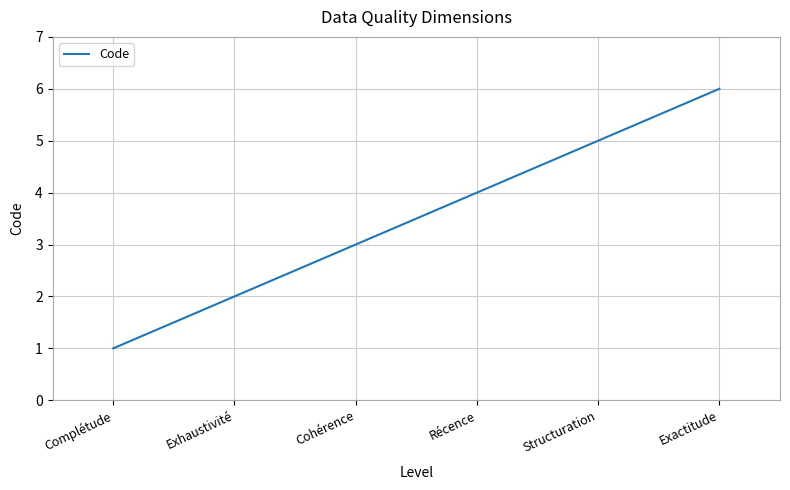

What is the ratio of the value at Exhaustivité to the value at Exactitude?

0.3